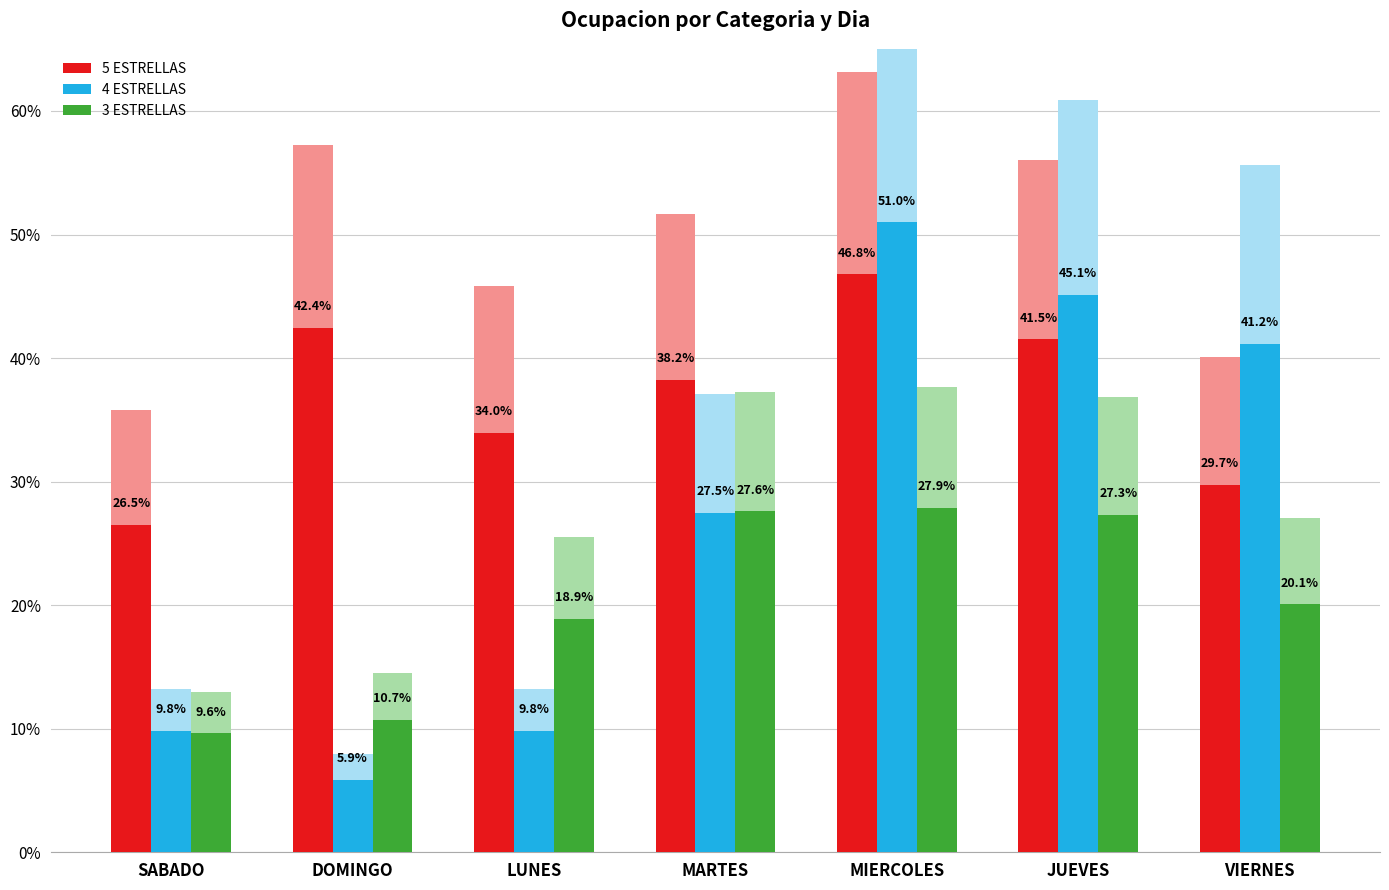

What are all the series names shown in the legend?

5 ESTRELLAS, 4 ESTRELLAS, 3 ESTRELLAS